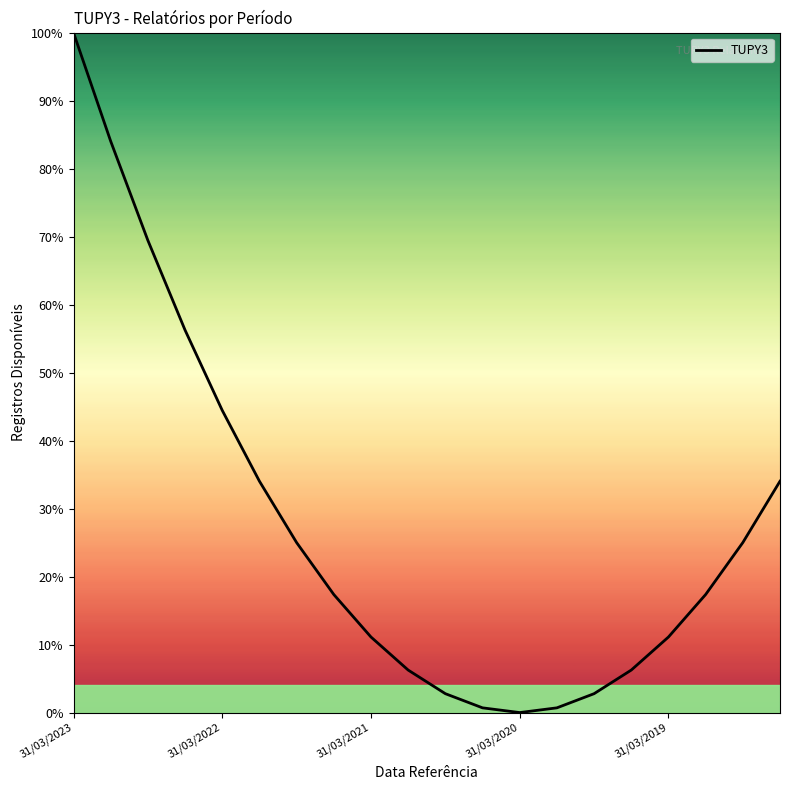

What is the maximum value shown in the chart?

100.0